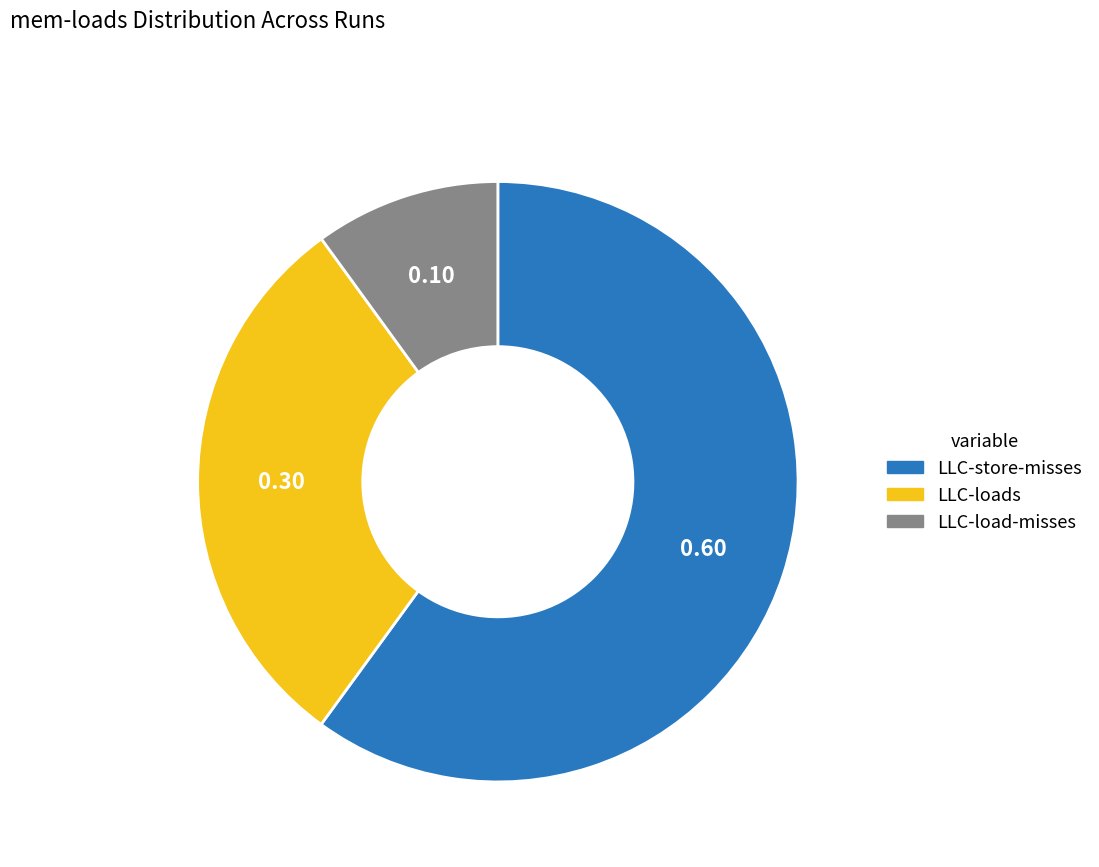

Is there any slice that represents more than half of the pie?

Yes